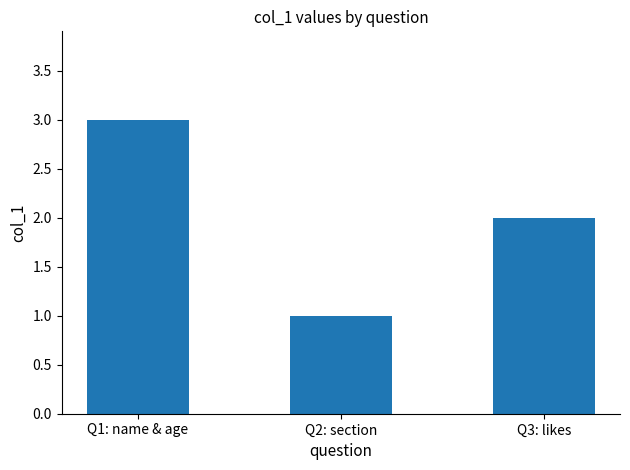

What is the approximate value at Q1: name & age?

3